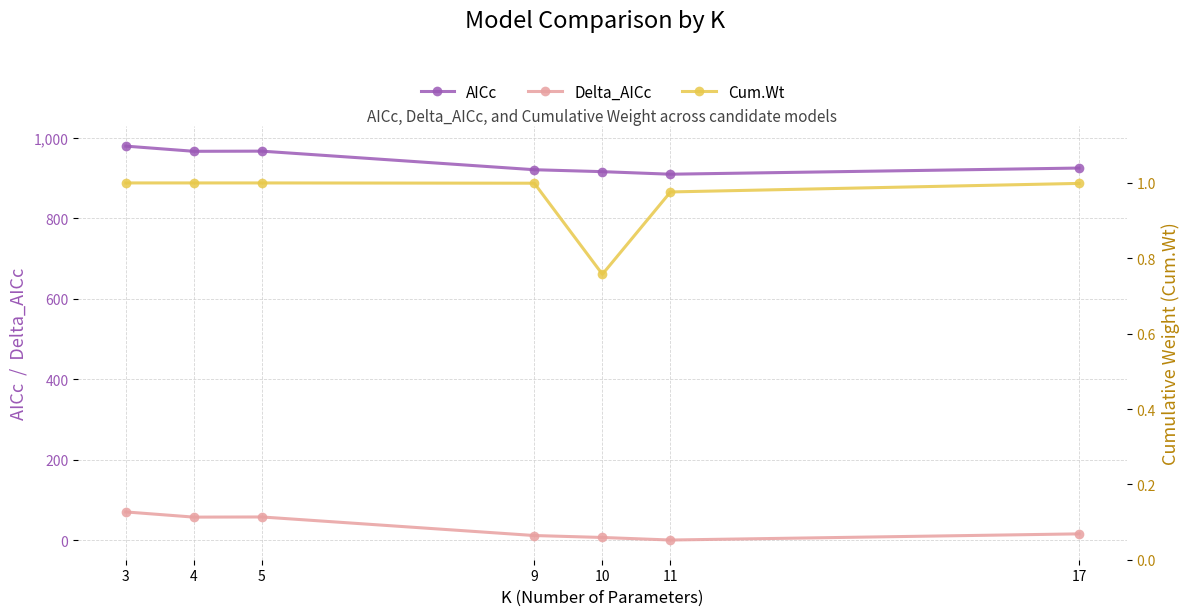

How many lines are shown in the chart?

3